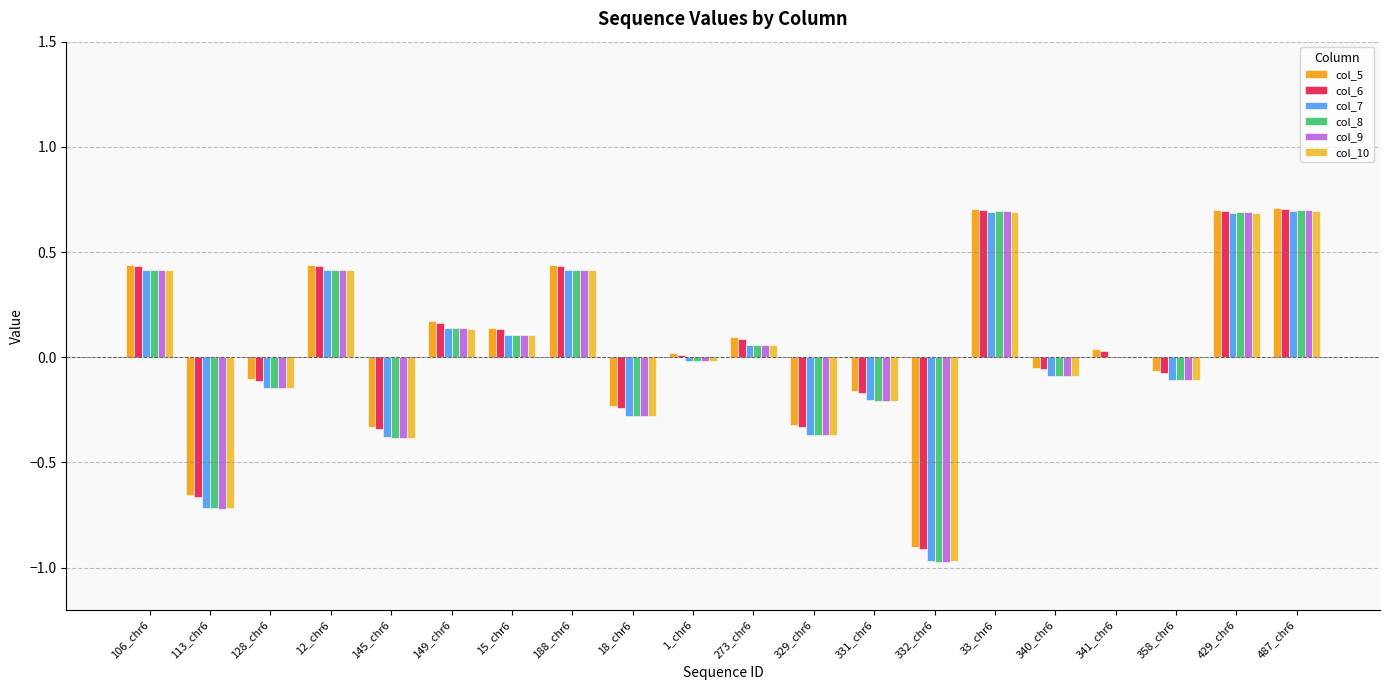

Rank the categories by col_5 value from highest to lowest.

487_chr6, 33_chr6, 429_chr6, 106_chr6, 12_chr6, 188_chr6, 149_chr6, 15_chr6, 273_chr6, 341_chr6, 1_chr6, 340_chr6, 358_chr6, 128_chr6, 331_chr6, 18_chr6, 329_chr6, 145_chr6, 113_chr6, 332_chr6